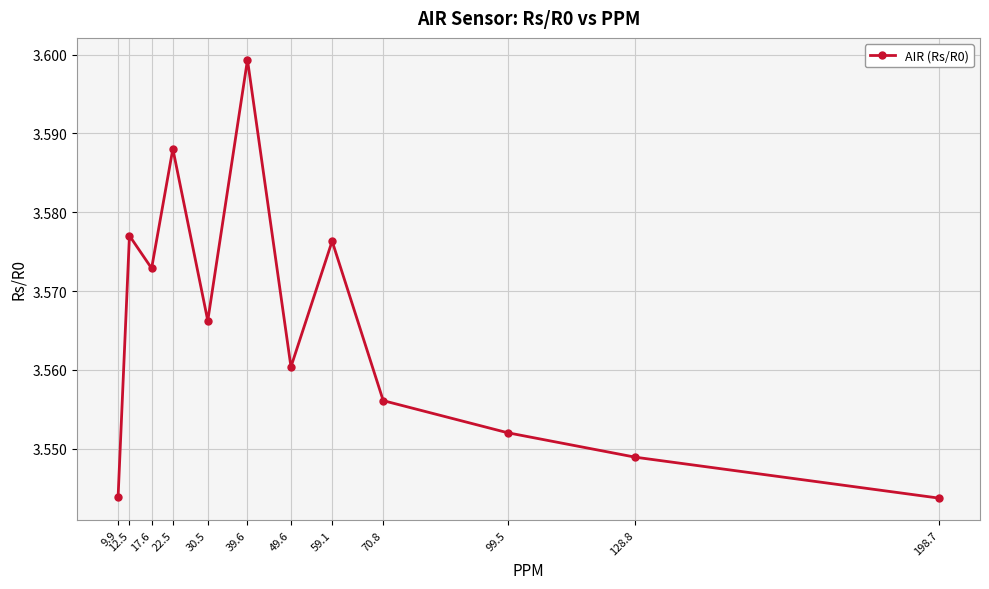

At which category does the chart reach its peak across all series?

39.6